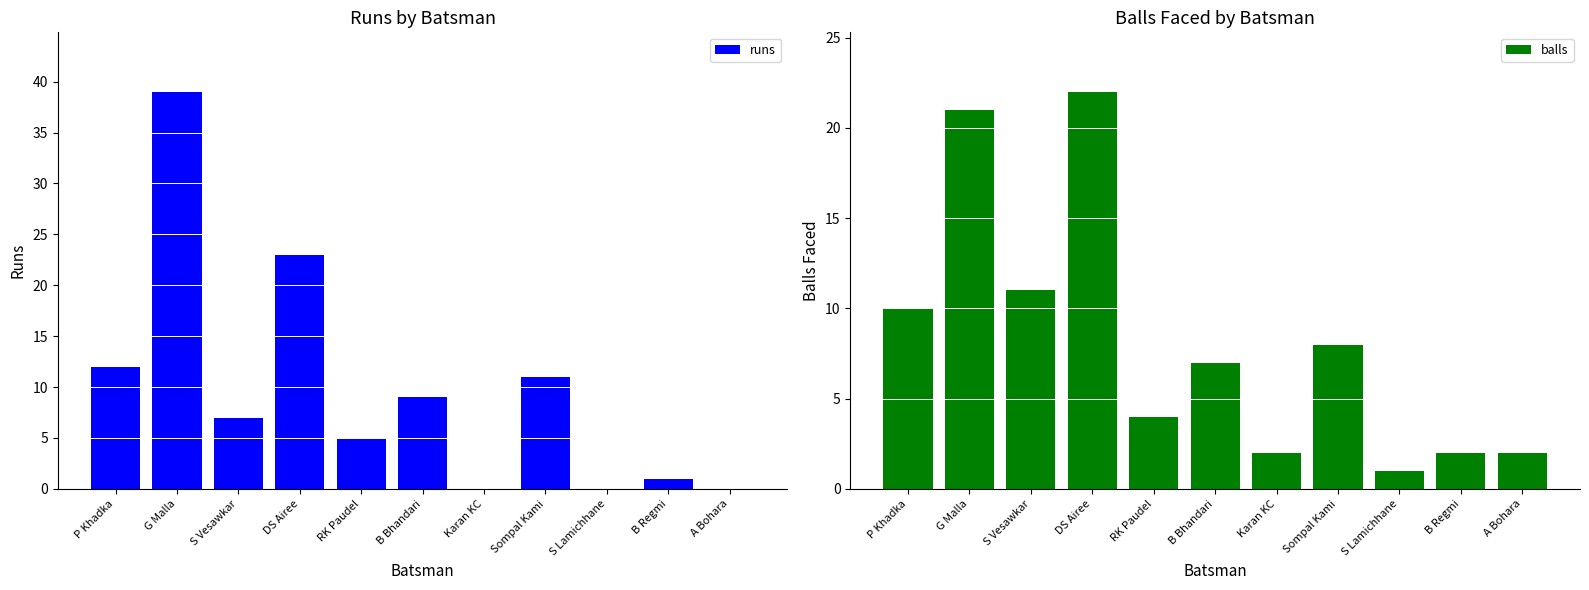

What is the highest value of the runs series?

39